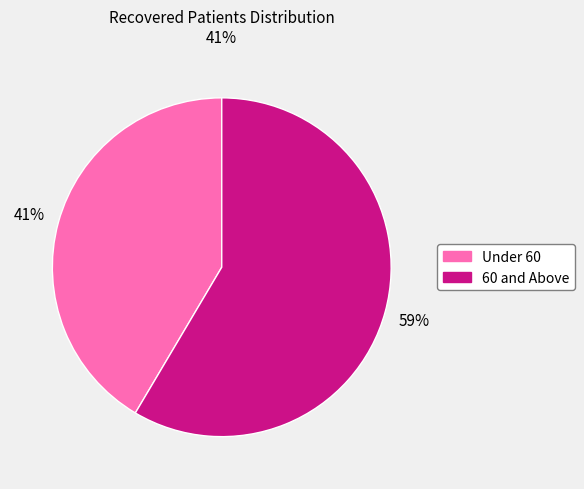

To the nearest percent, what is the average slice percentage?

50%